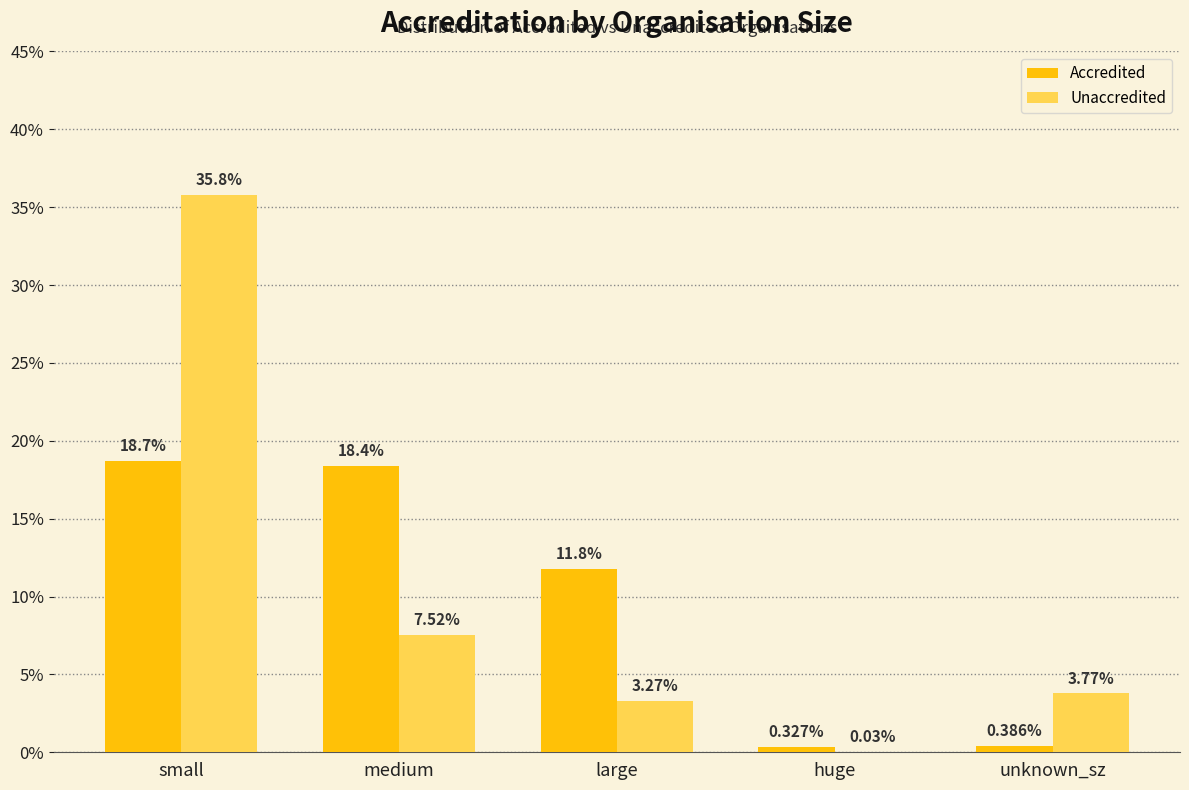

How many data points does each series have?

5